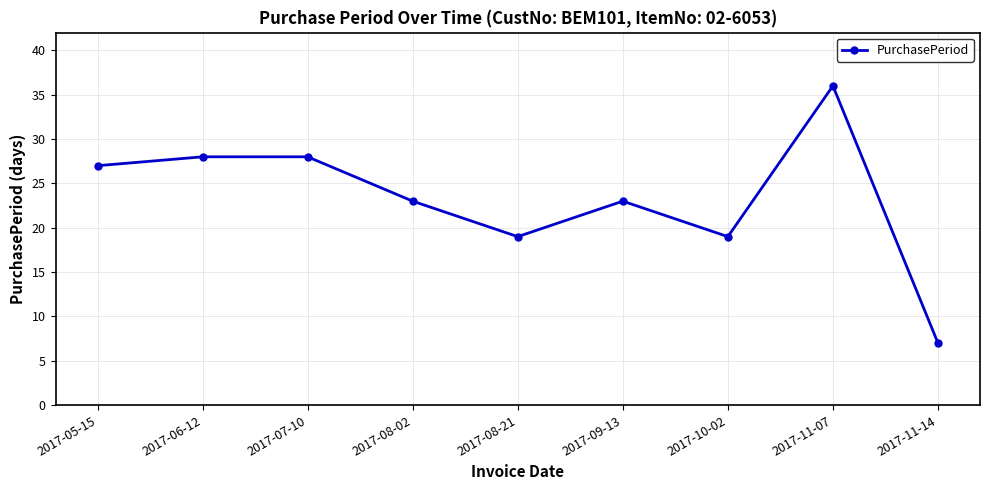

What is the difference between the maximum and second lowest values?

17